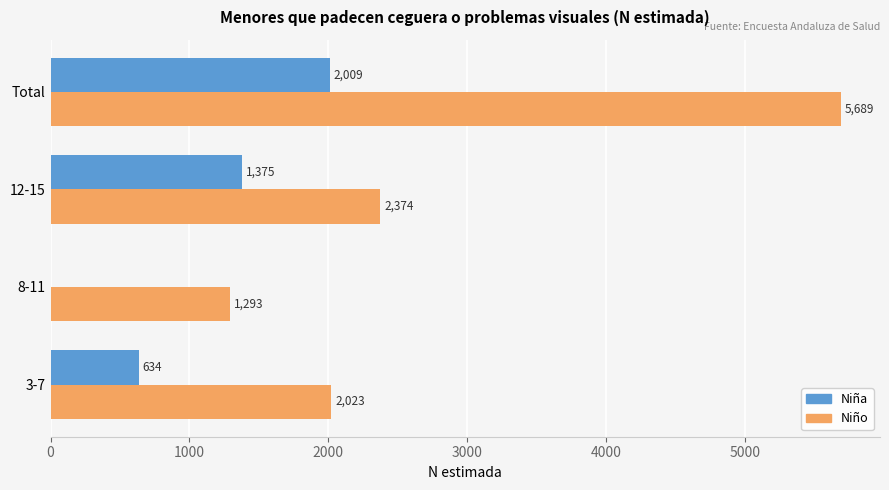

How many distinct data groups are displayed?

2